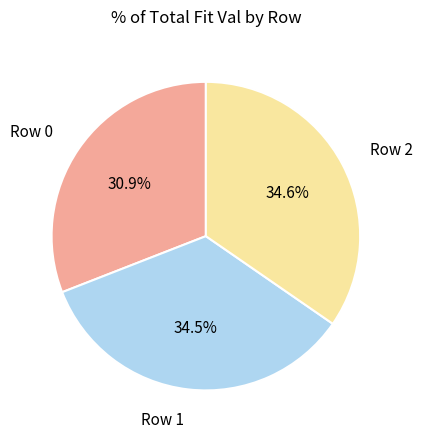

Which slice is the smallest?

Row 0